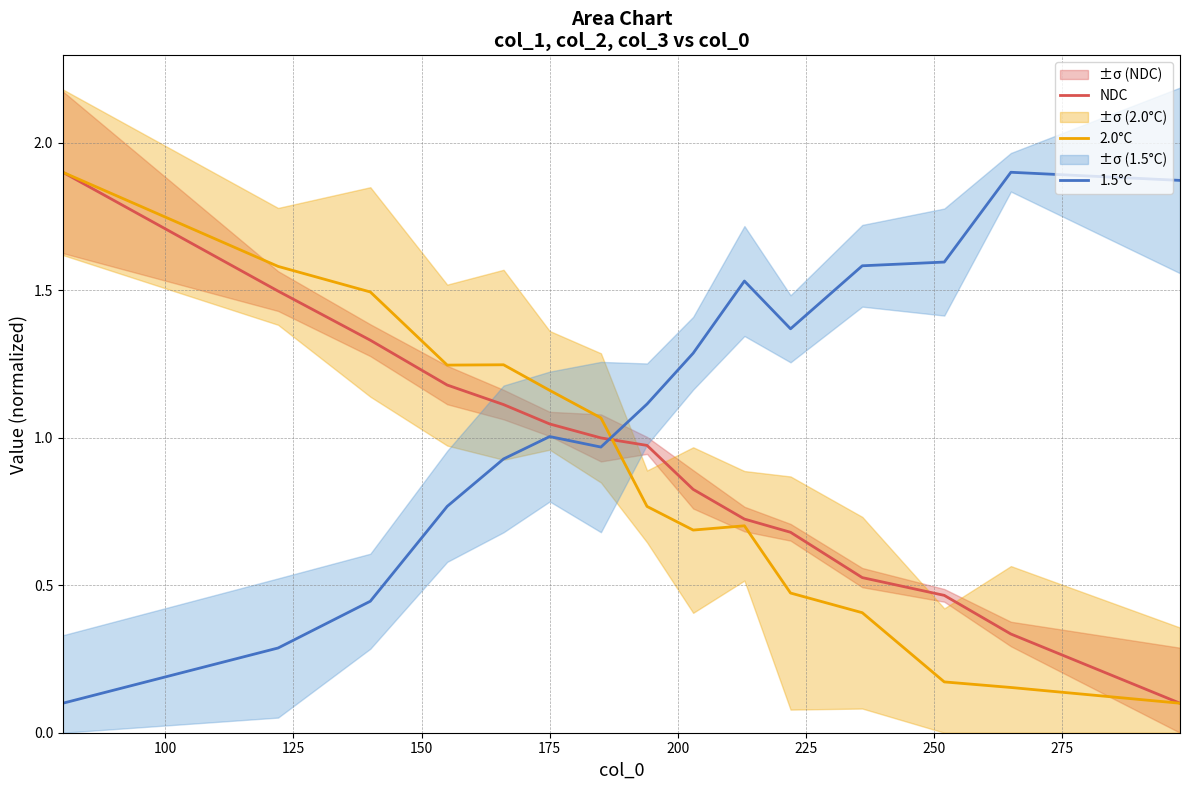

Does the chart display data point markers on the line(s)?

No